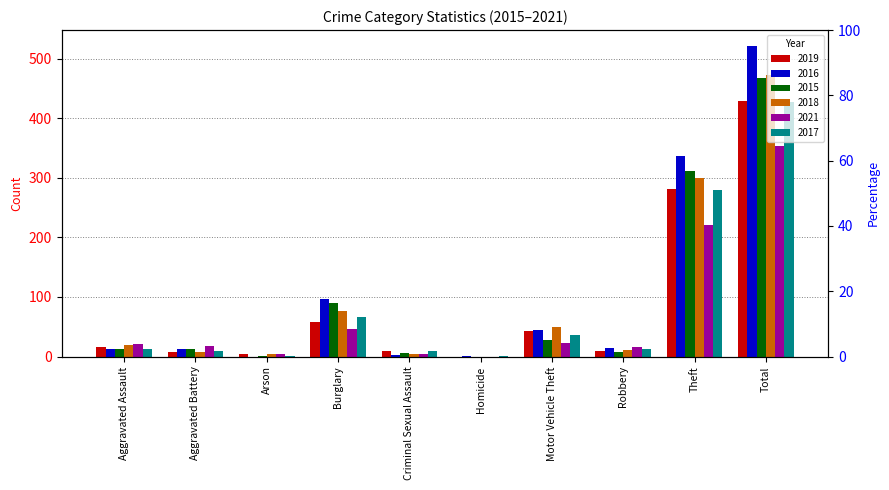

What is the difference between the 2018 values at Motor Vehicle Theft and Arson?

46